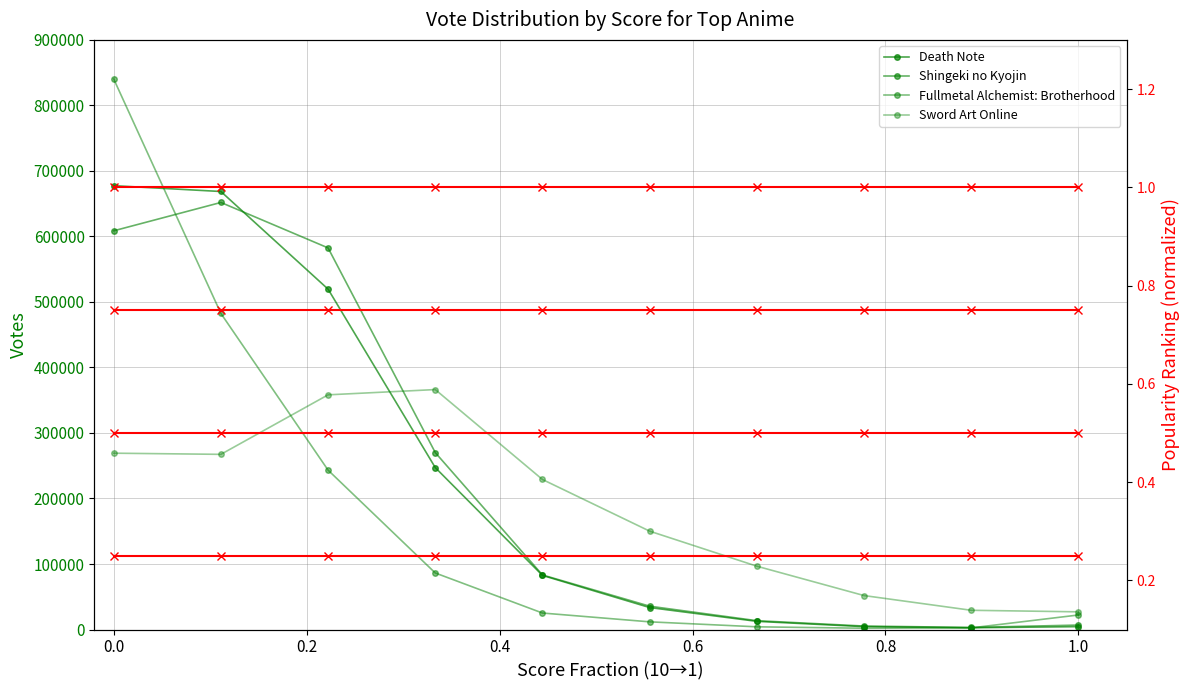

In Death Note, how many points are lower than both neighbors (excluding endpoints)?

1